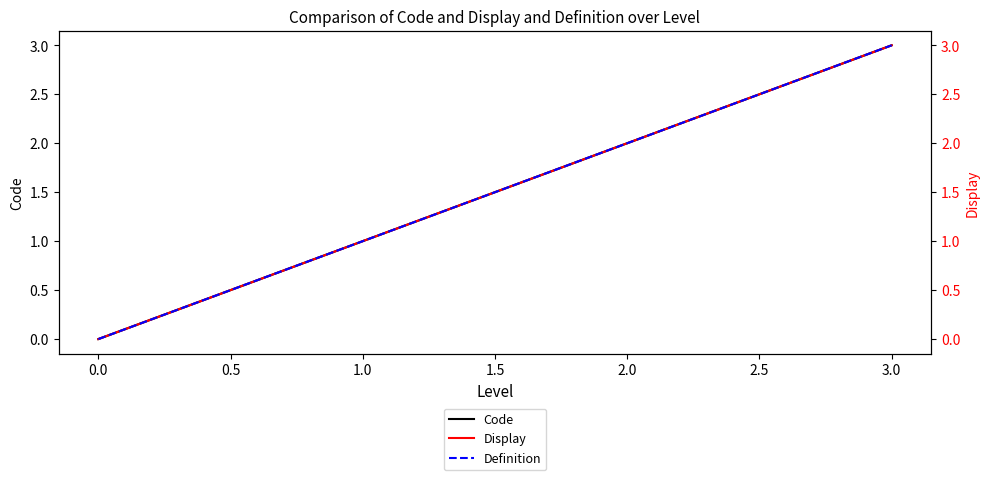

What is the maximum value for Code?

3